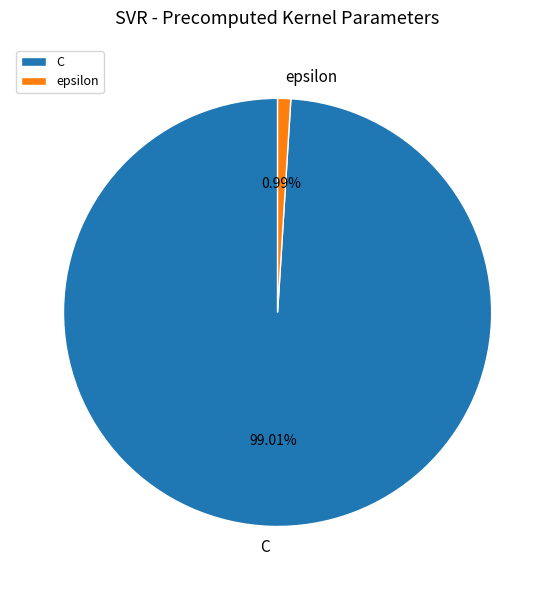

True or false: epsilon accounts for 1% of the total.

True